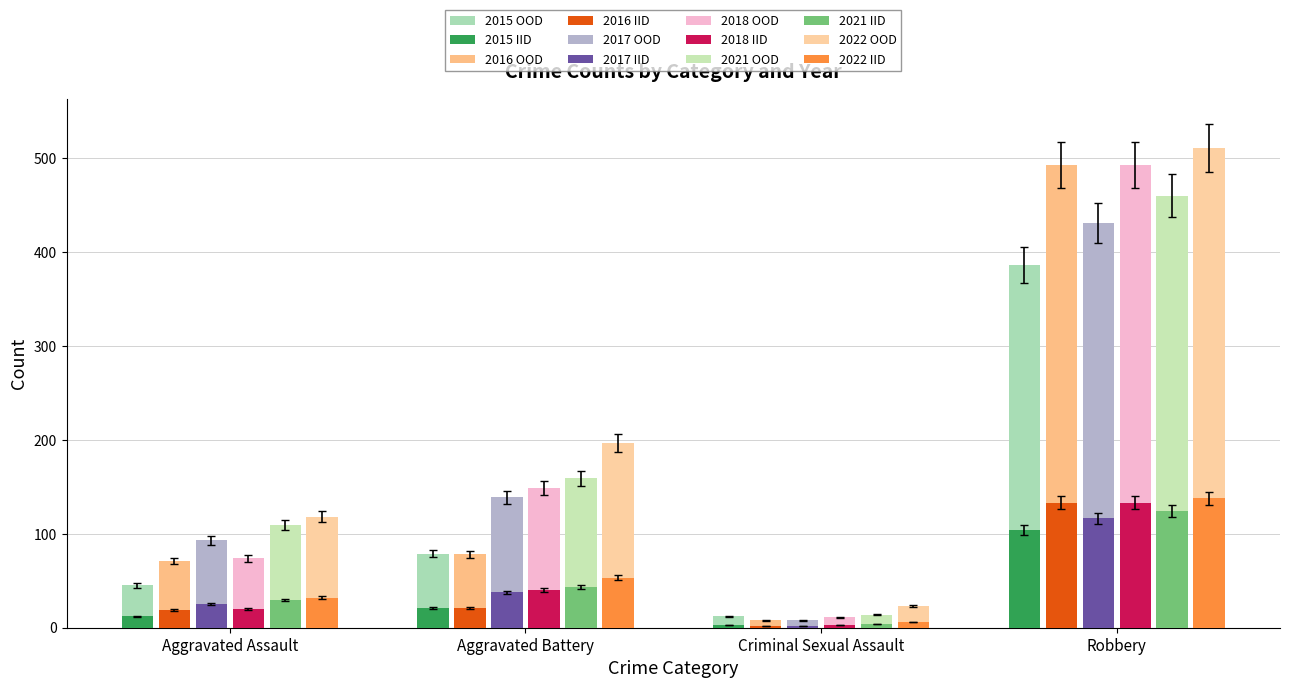

Which label corresponds to the largest value in the chart?

Robbery